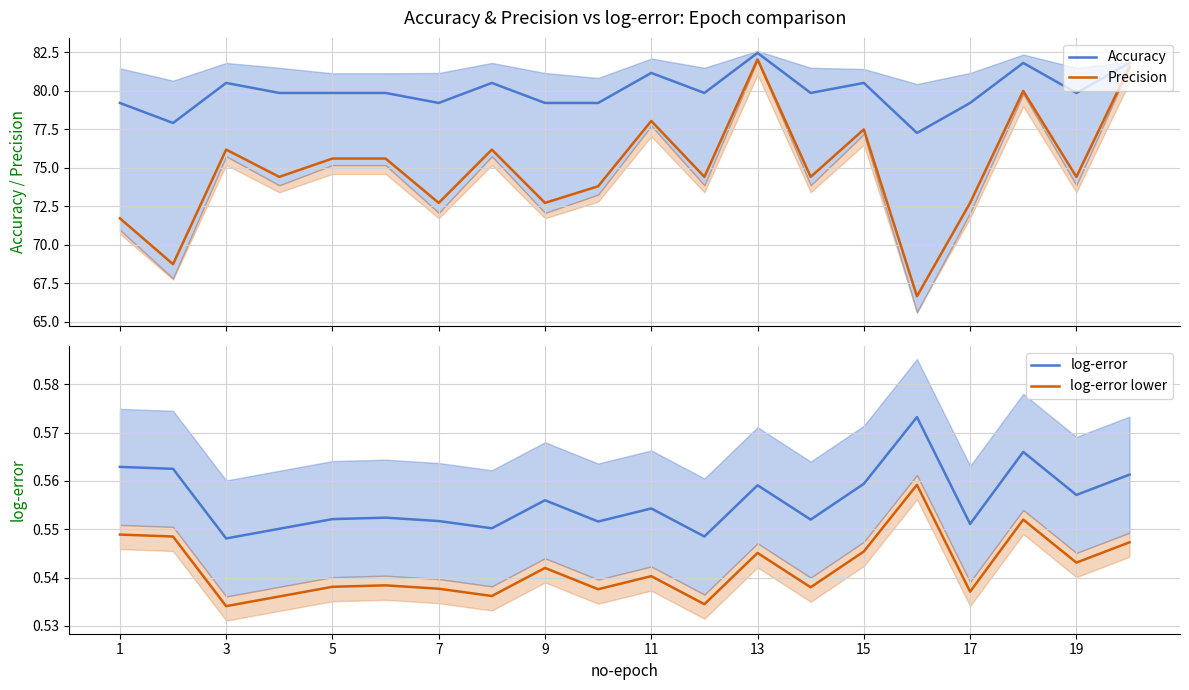

How many distinct data groups are displayed?

4